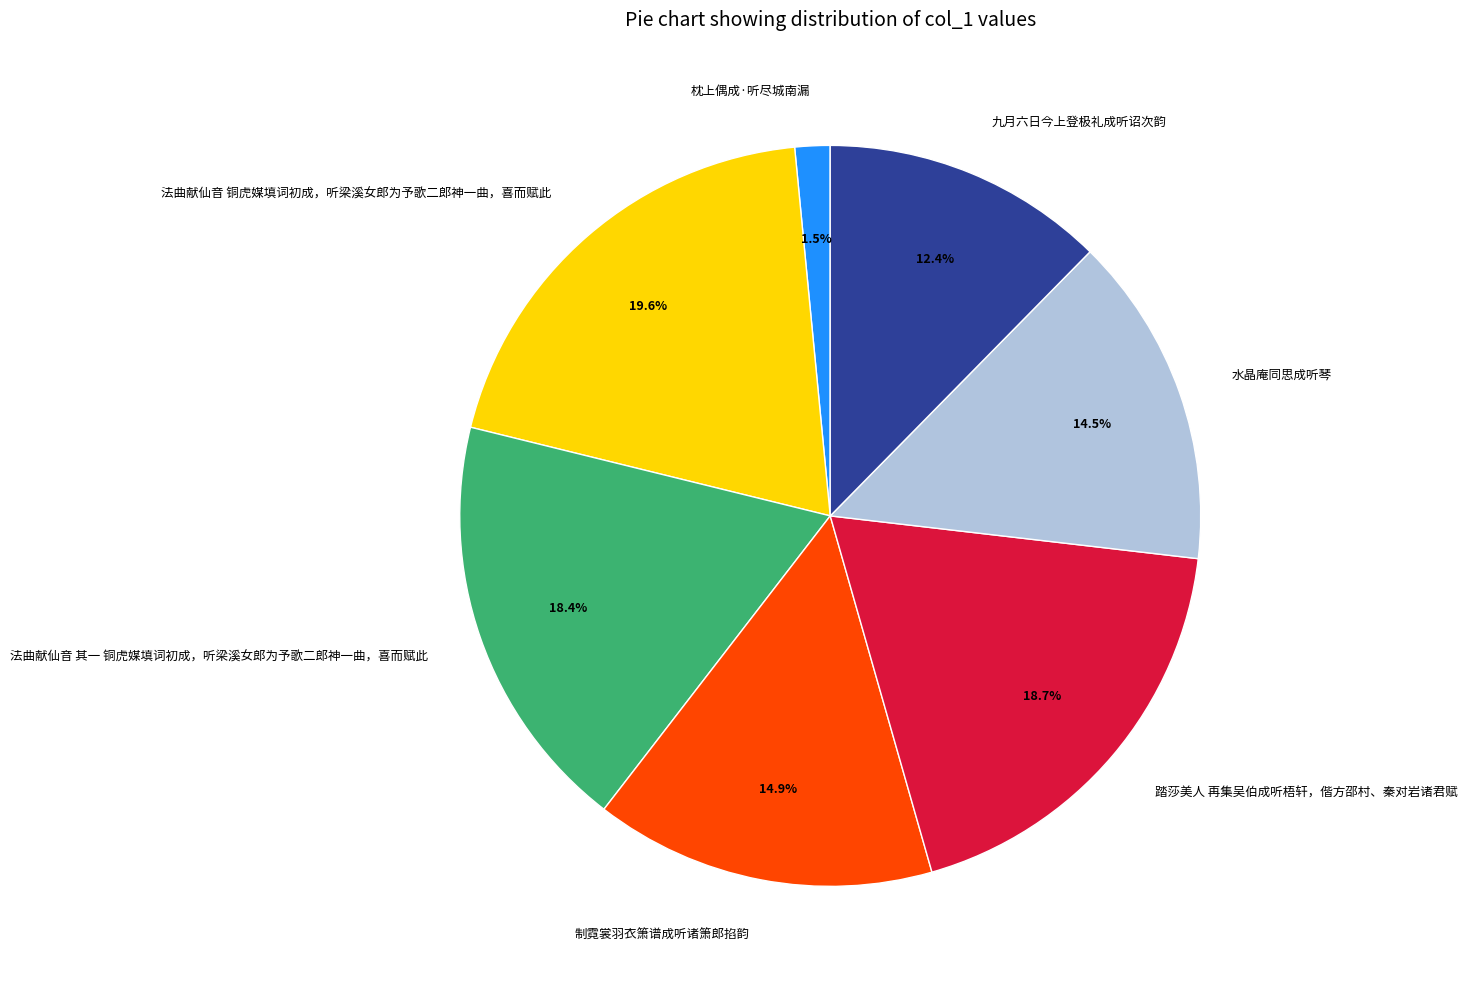

True or false: 制霓裳羽衣箫谱成听诸箫郎掐韵 accounts for 24% of the total.

False